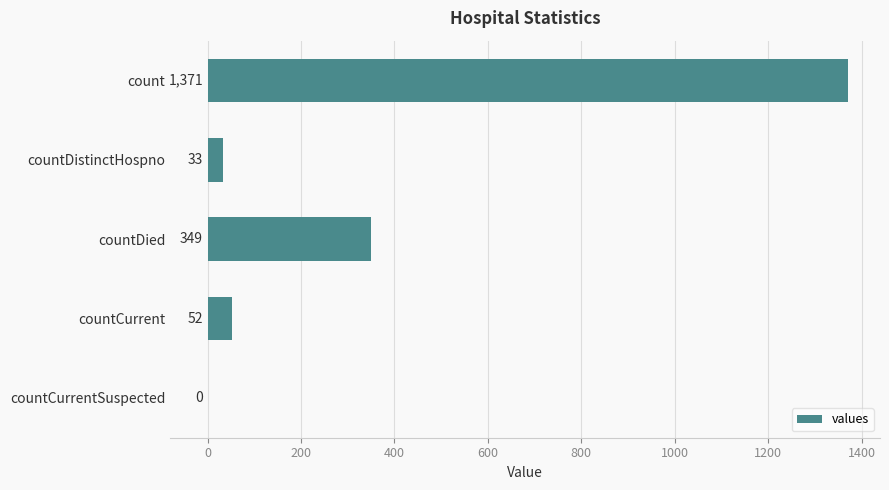

What is the ratio of the value at count to the value at countDistinctHospno?

41.5